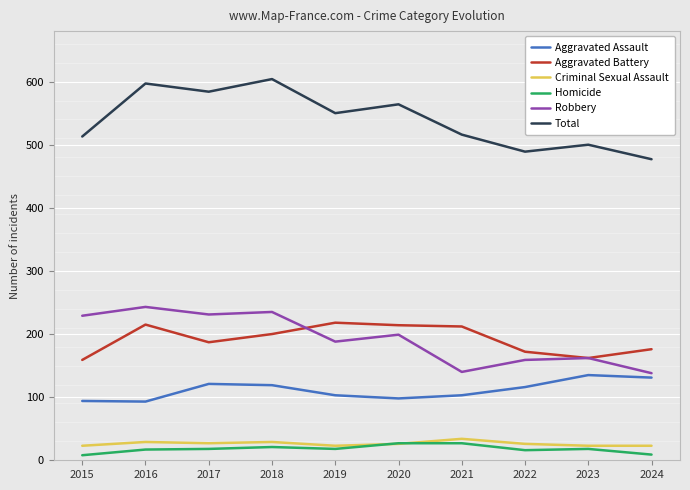

At how many categories does at least one series exceed 235?

10